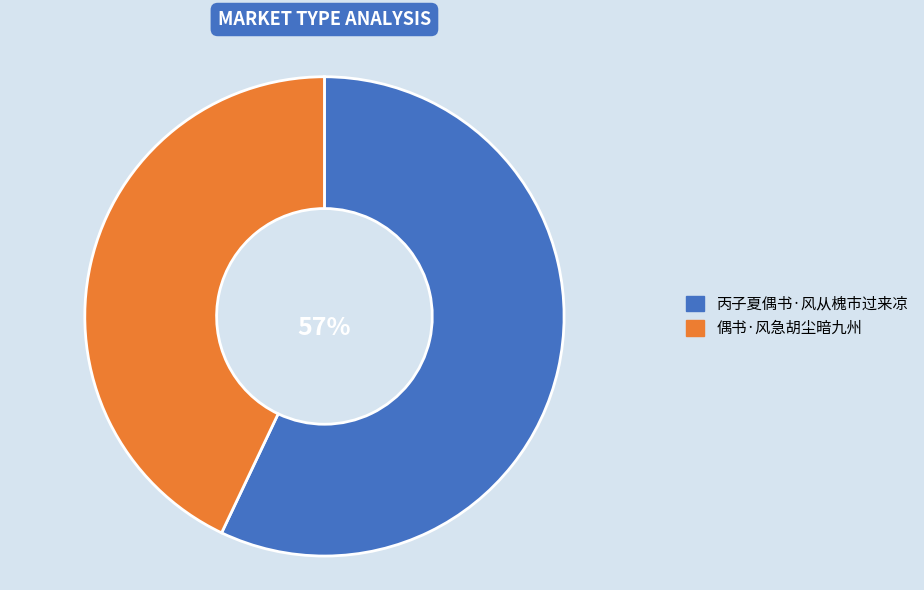

Is it true that 丙子夏偶书·风从槐市过来凉 is 68% of the pie?

False